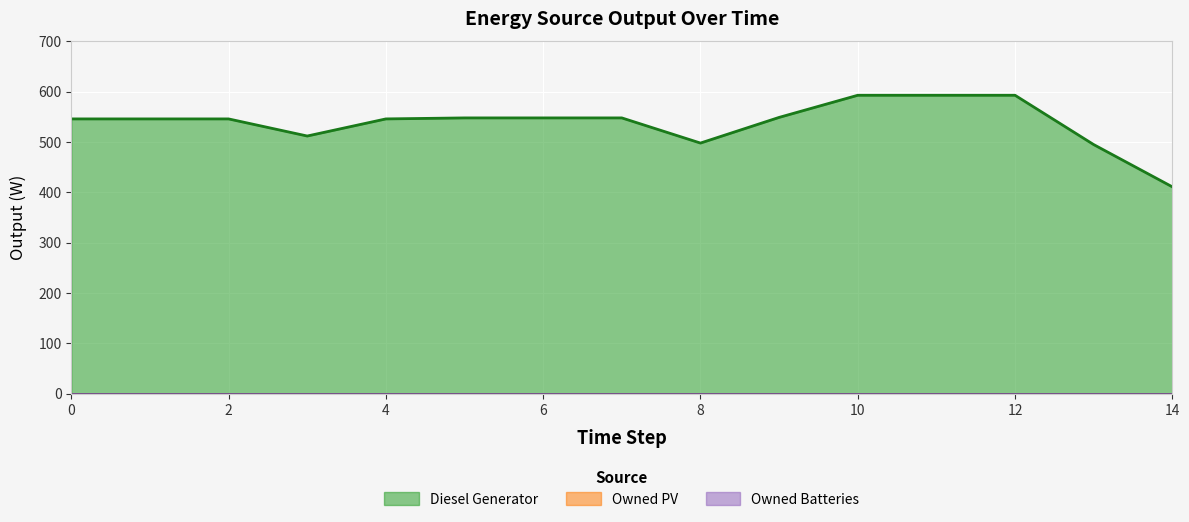

How many lines are shown in the chart?

3